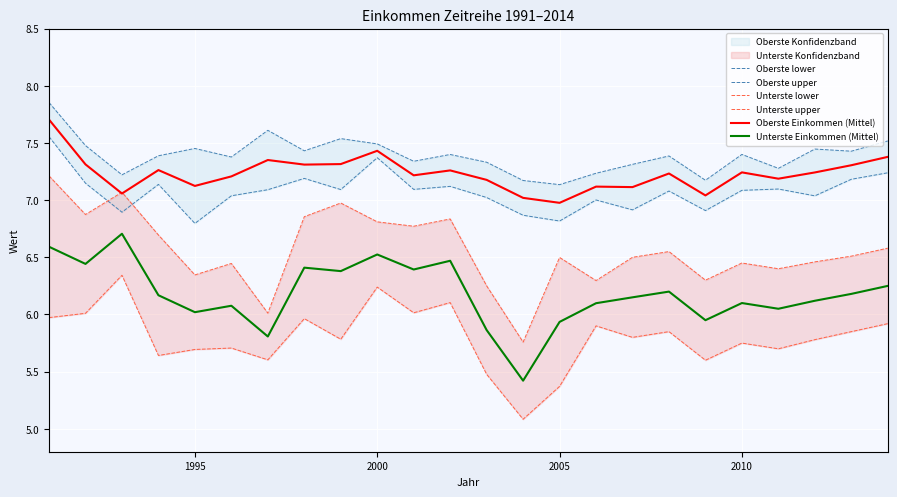

True or false: Unterste Einkommen (Mittel) and Oberste Einkommen (Mittel) cross at least once.

False